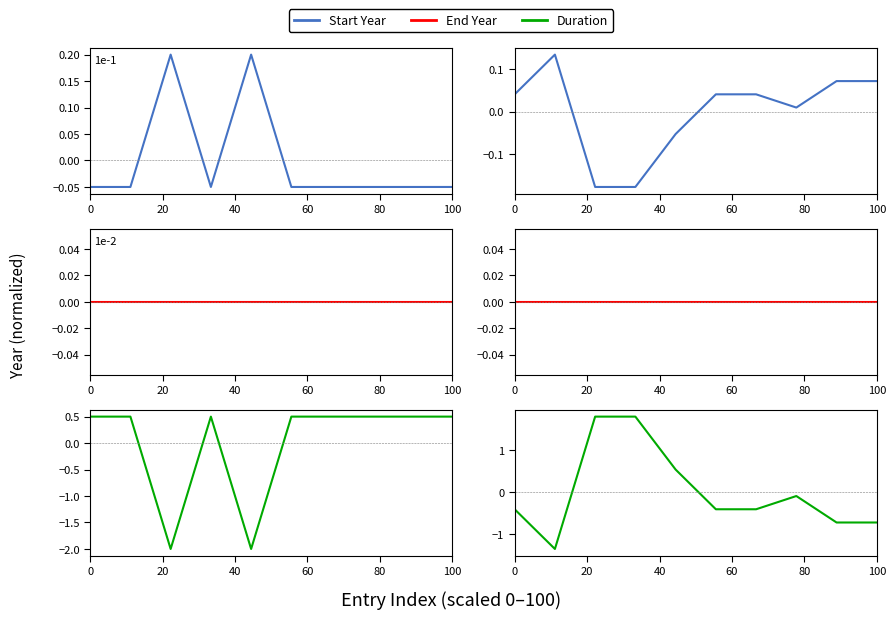

Reading left to right, list all the values displayed in this chart.

Start Year: 0.0	0.1	-0.2	-0.2	-0.1	0.0	0.0	0.0	0.1	0.1
End Year: 0.0	0.0	0.0	0.0	0.0	0.0	0.0	0.0	0.0	0.0
Duration: -0.4	-1.3	1.8	1.8	0.5	-0.4	-0.4	-0.1	-0.7	-0.7